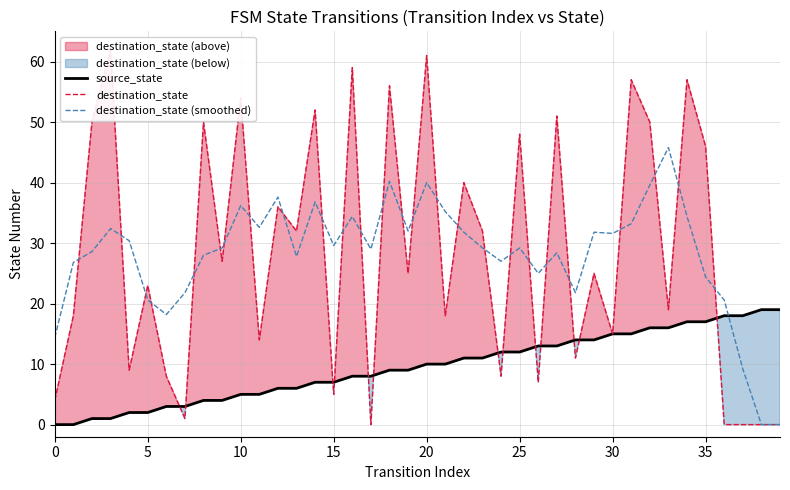

Rank the series by their maximum value, from highest to lowest.

destination_state, destination_state (smoothed), source_state